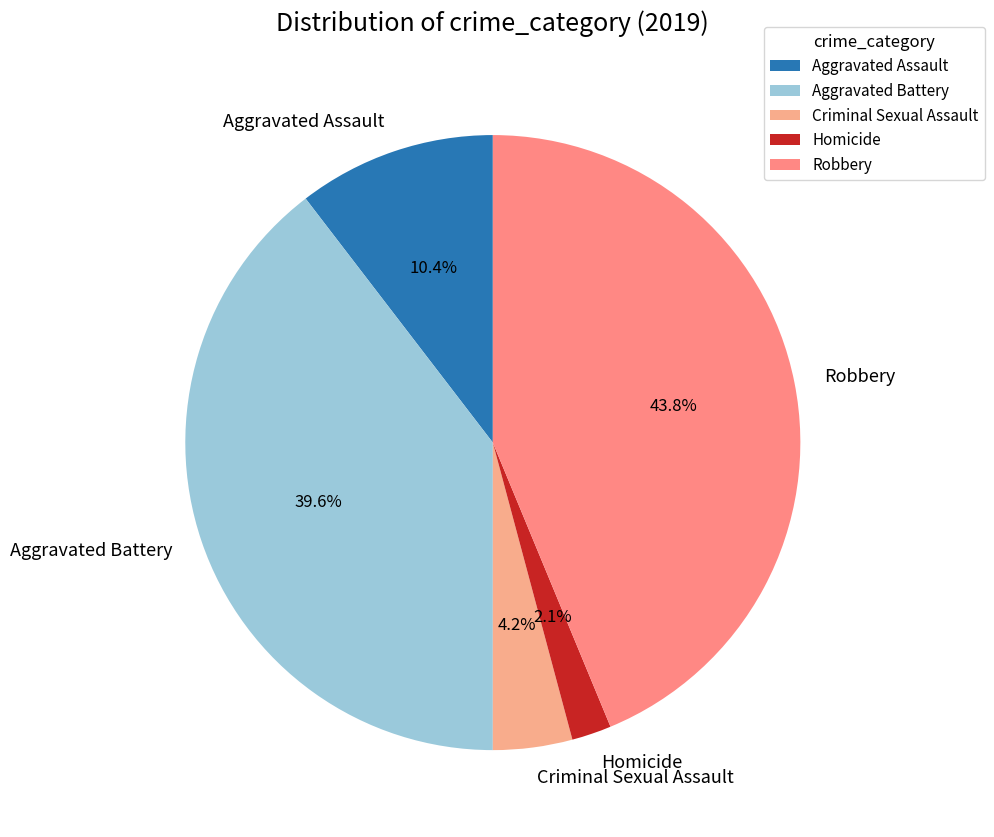

To the nearest percent, what is the average slice percentage?

20%